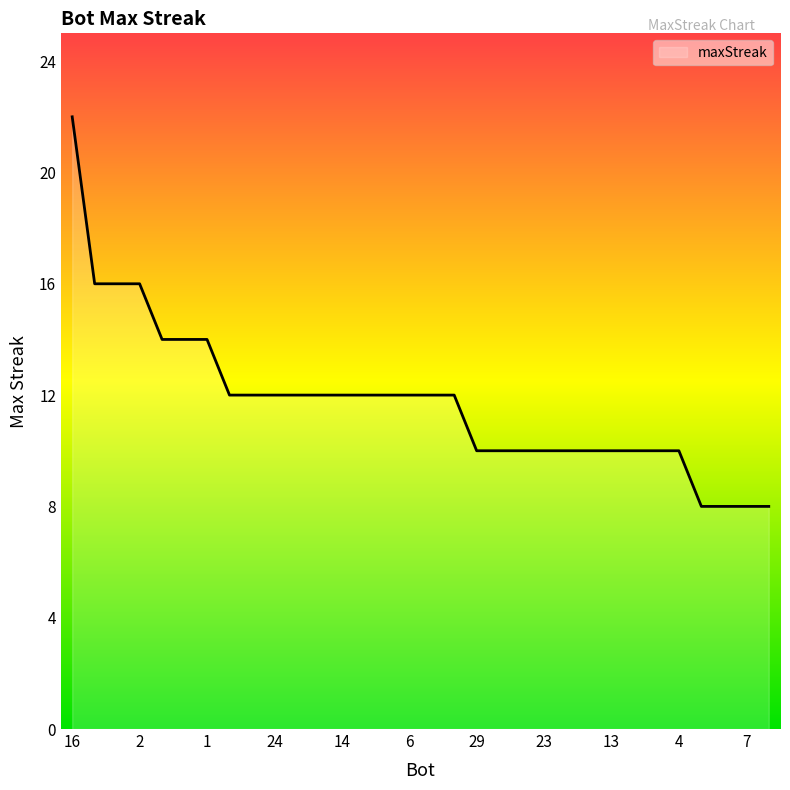

What is the greatest value displayed?

22